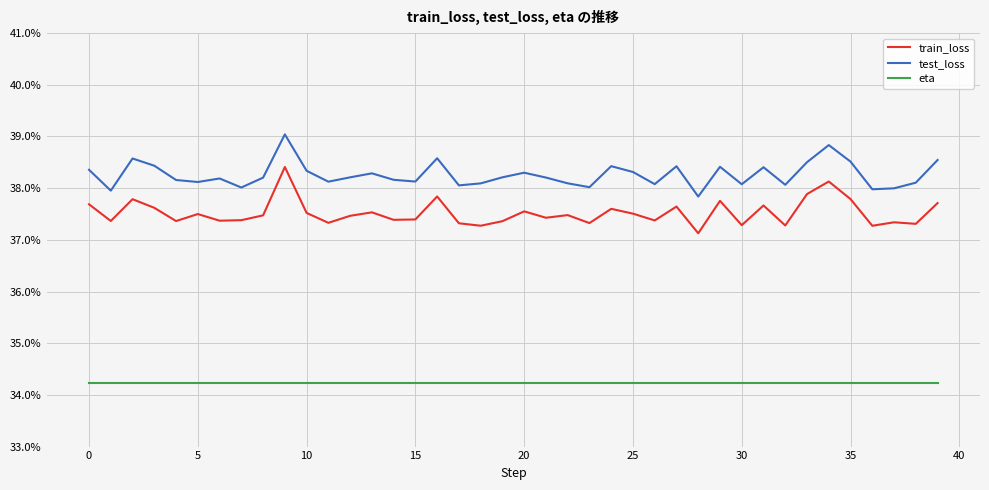

What are all the series names shown in the legend?

train_loss, test_loss, eta